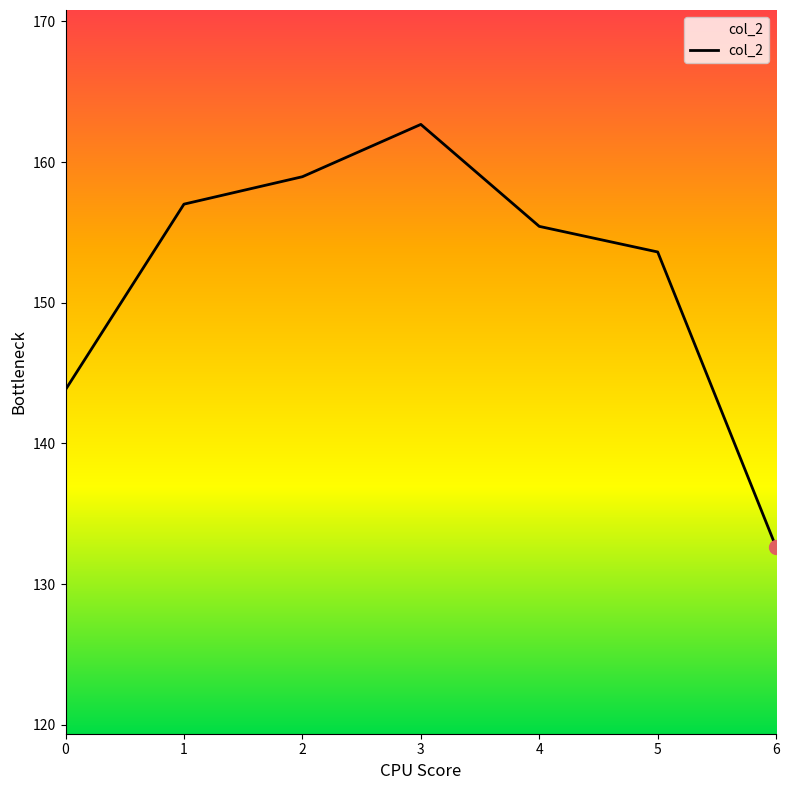

List the labels in order of value, smallest first.

6, 0, 5, 4, 1, 2, 3